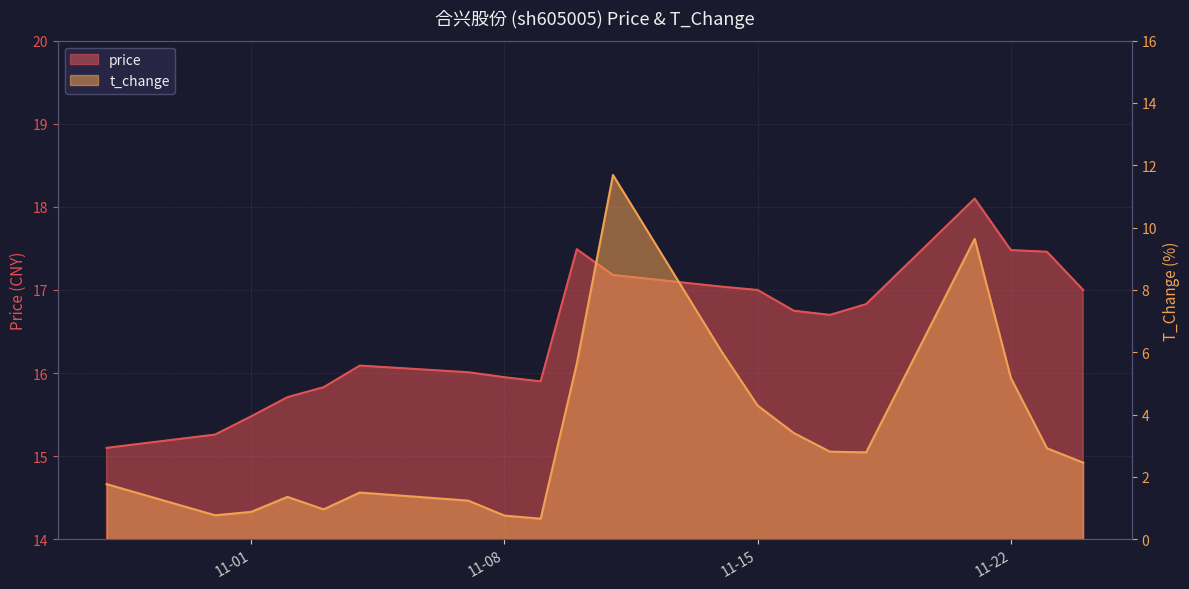

What is the difference between the highest and lowest values at 2022-11-03?

14.9